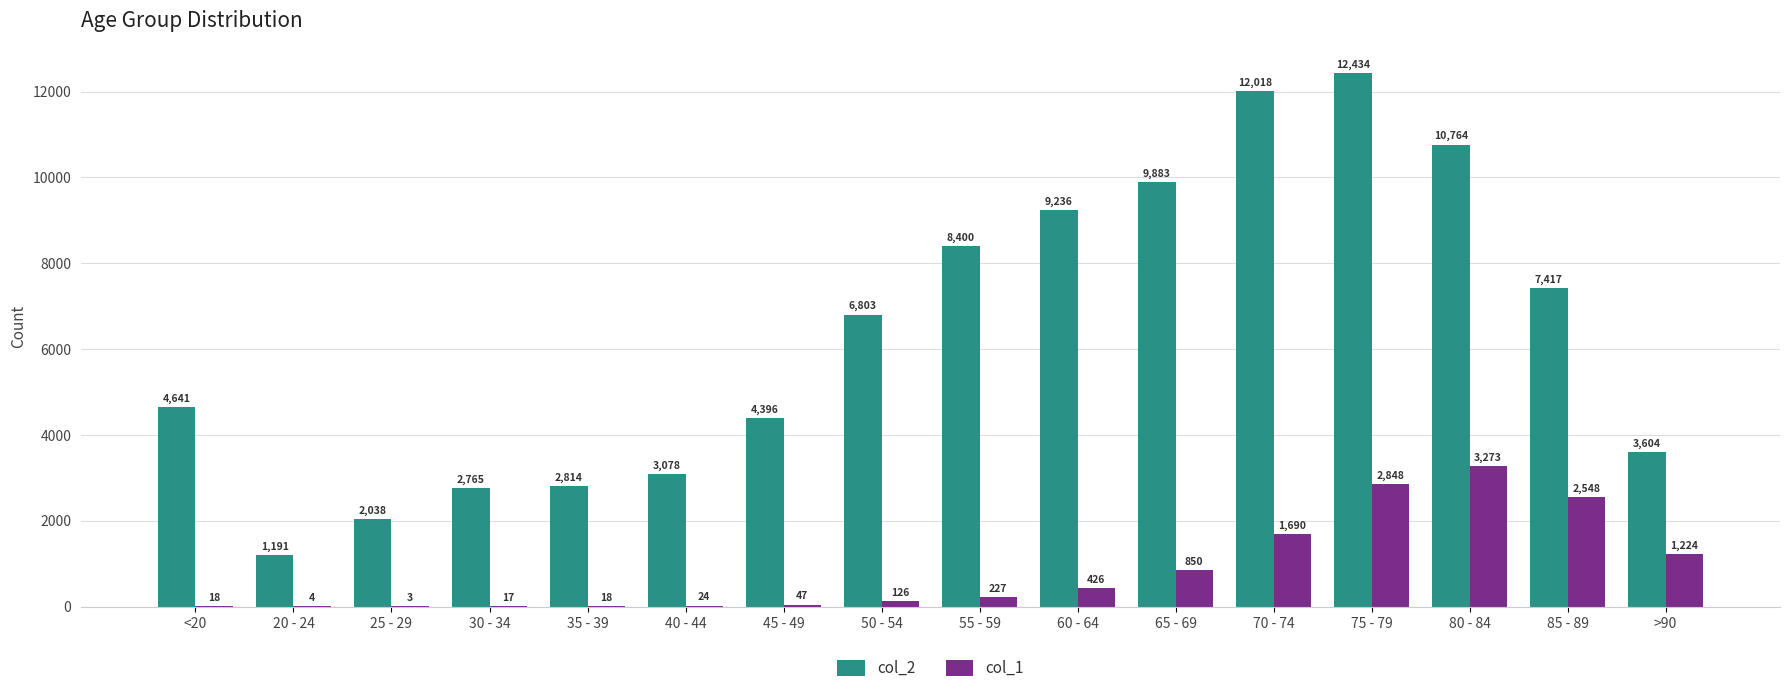

What is the average value of the col_2 series?

6343